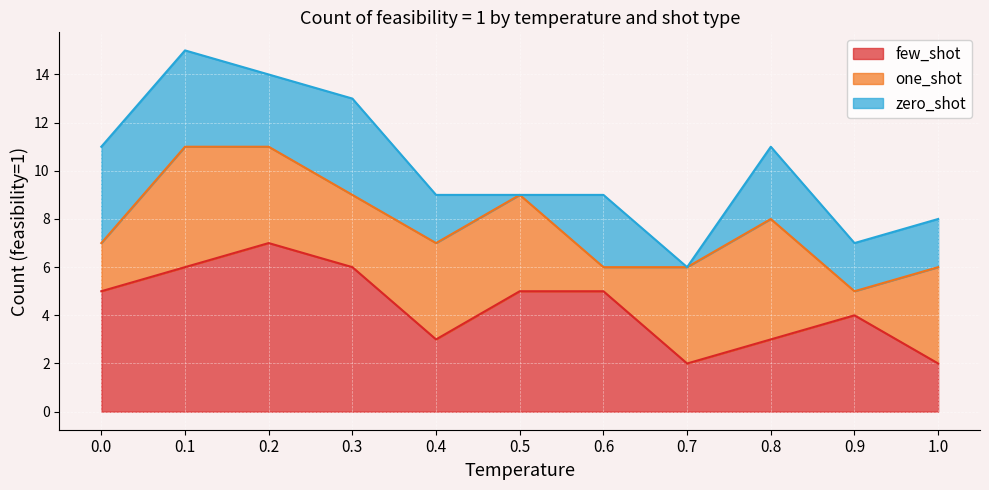

Where is one_shot nearest to the value 3?

0.3